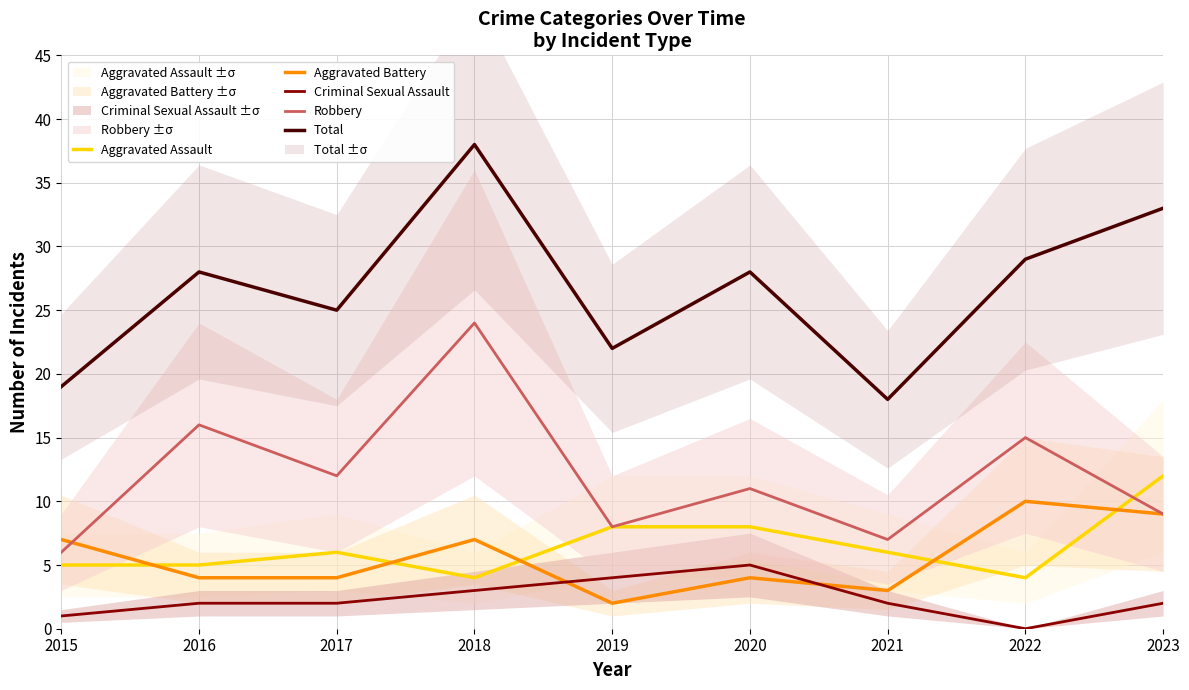

Which series changed the most between 2019 and 2022?

Aggravated Battery